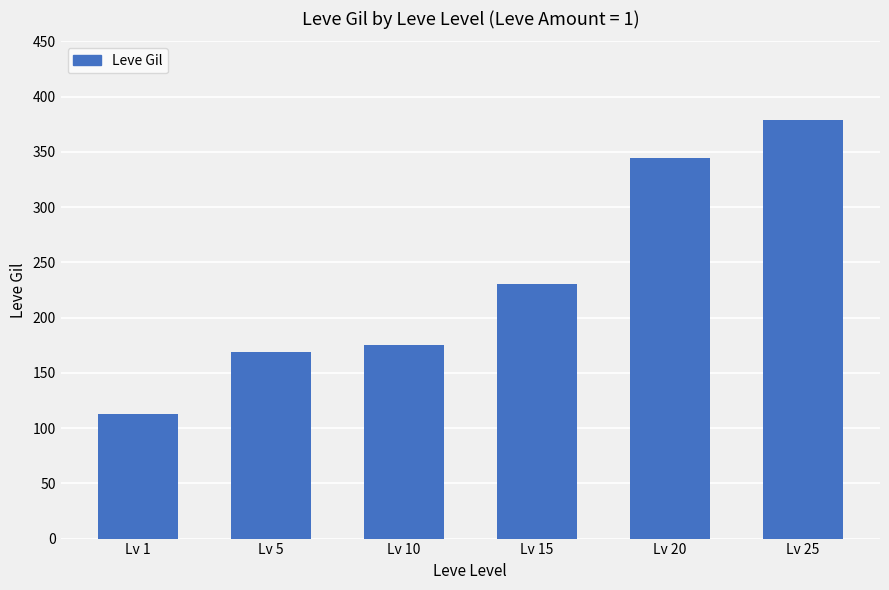

List the labels in order of value, largest first.

Lv 25, Lv 20, Lv 15, Lv 10, Lv 5, Lv 1